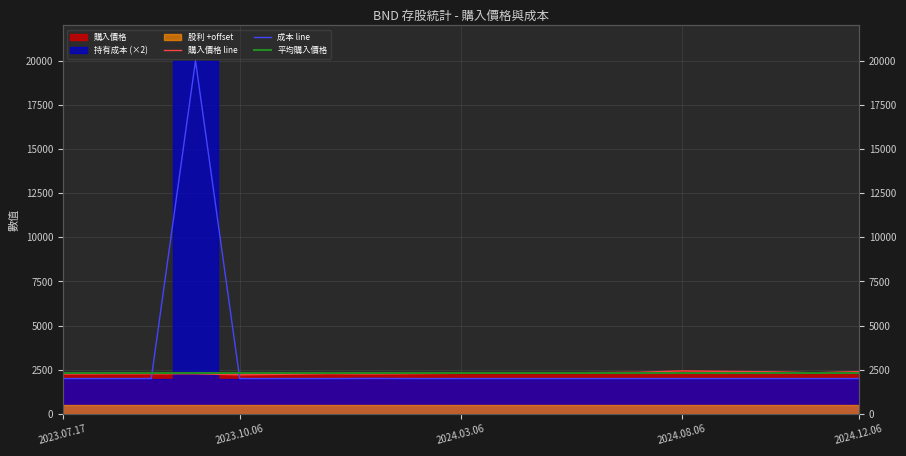

At which category is the sum across all series the highest?

2023.09.06_2